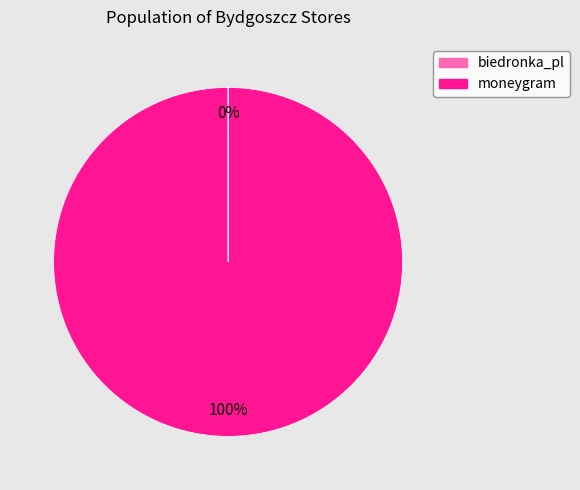

What is the largest slice in the pie chart?

moneygram